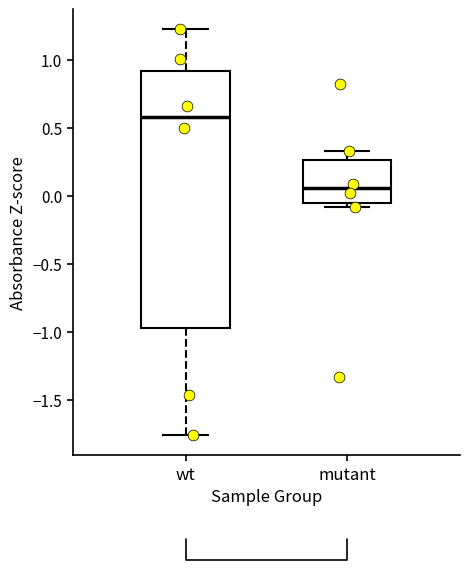

Reading left to right, read every box against the y-axis: the position of its median line, the range the box covers, and the ends of its whiskers. The values are not printed on the chart, so give them approximately, as read against the axis.

wt: median 0.60, box -1.00 to 0.90, whiskers -1.75 to 1.20
mutant: median 0.05, box -0.05 to 0.25, whiskers -0.10 to 0.35